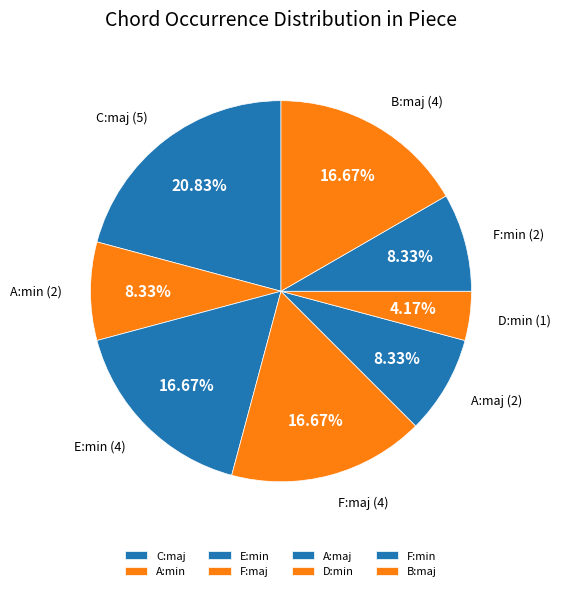

Is the sum of C:maj and F:min greater than half?

No